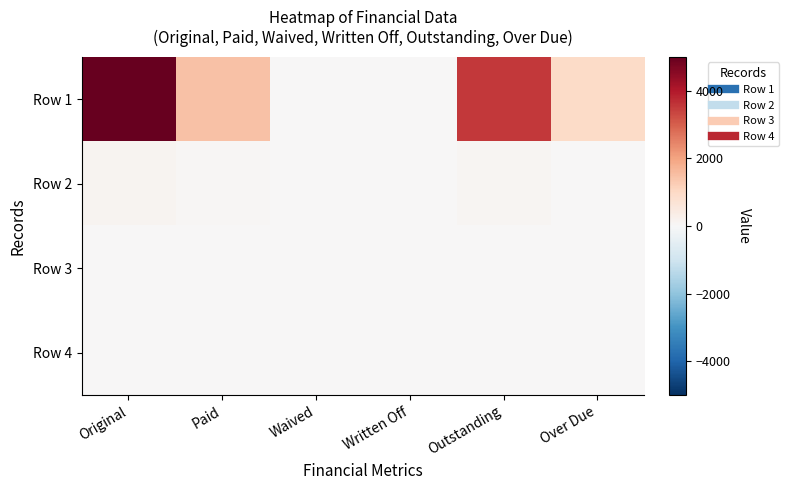

Between Outstanding and Original, which is larger?

Original